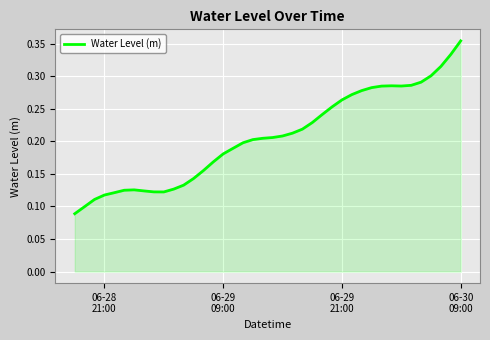

Does the chart display data point markers on the line(s)?

No